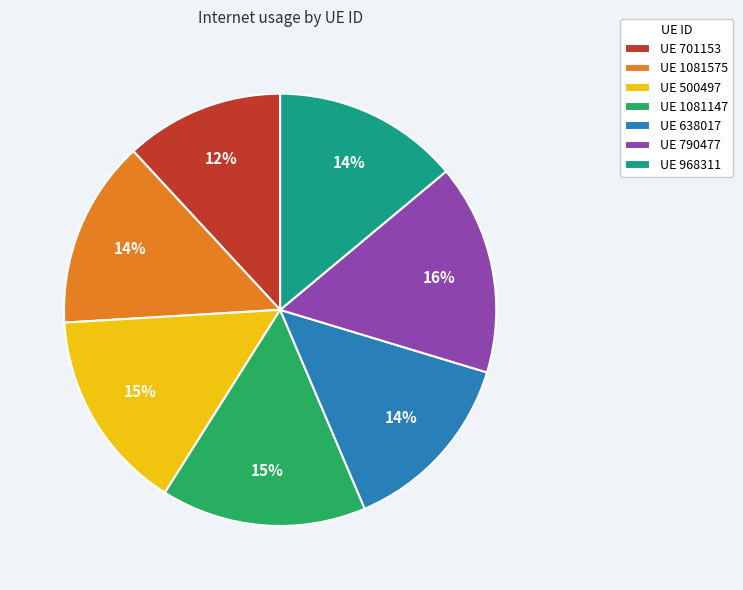

How many segments does this pie chart have?

7